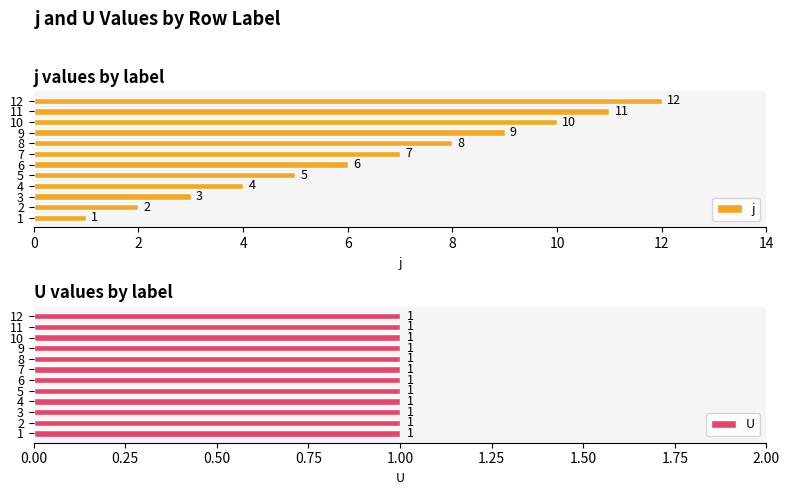

What are all the series names shown in the legend?

j, U